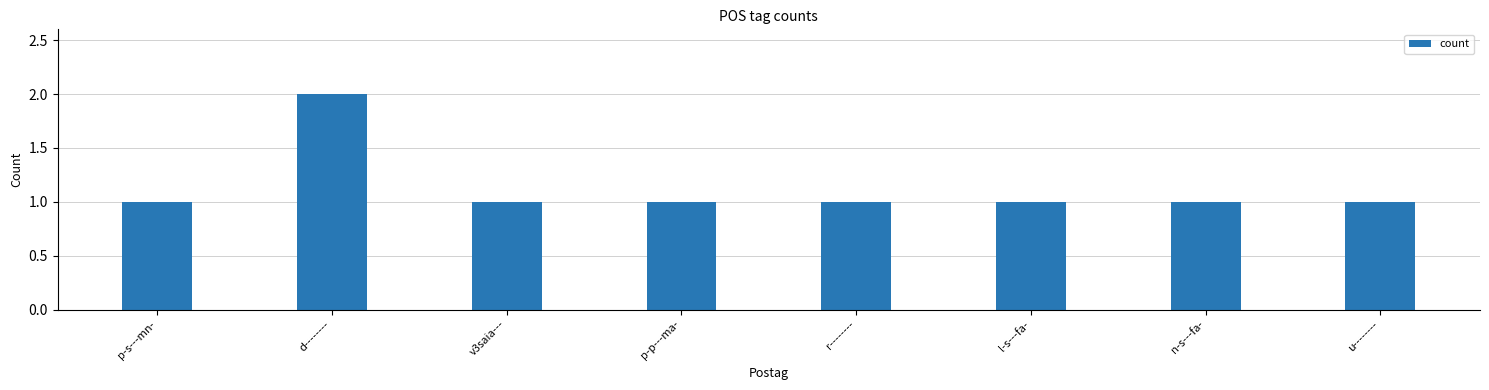

Approximately how many times larger is the value at p-p---ma- compared to n-s---fa-?

1.0